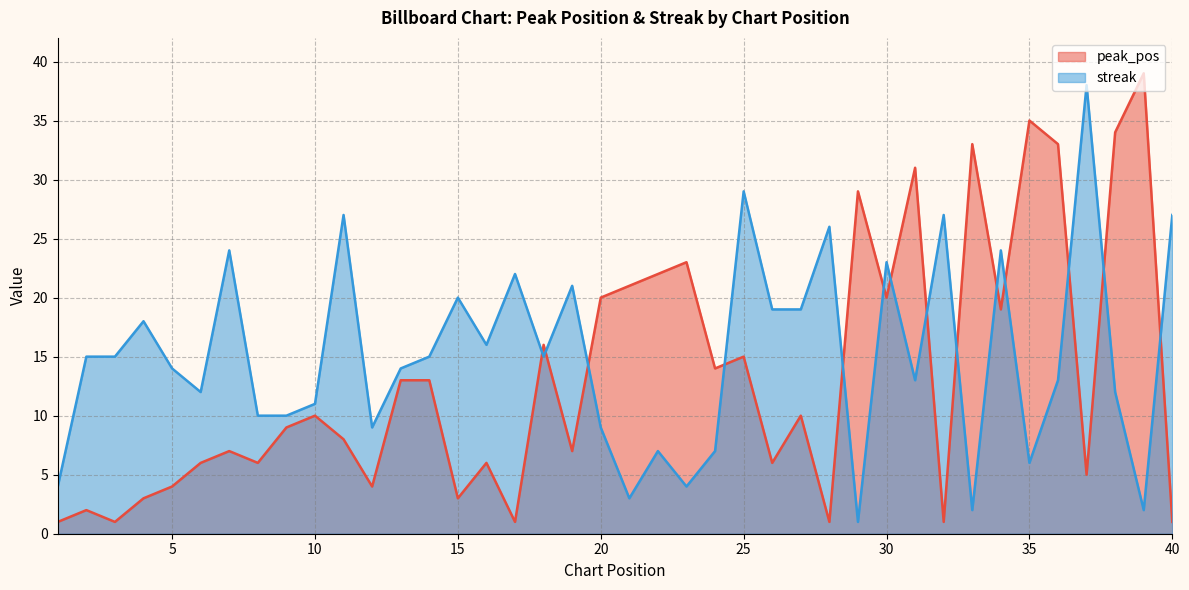

At which label does streak first exceed 15?

4